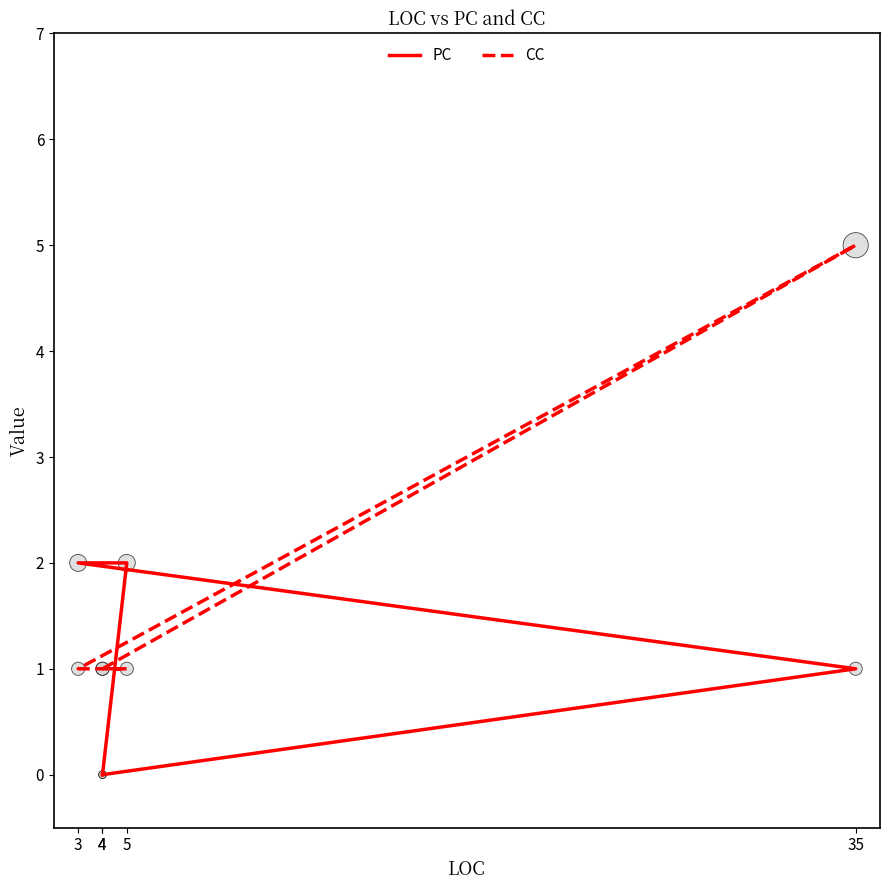

Which series has the largest total across all categories?

CC